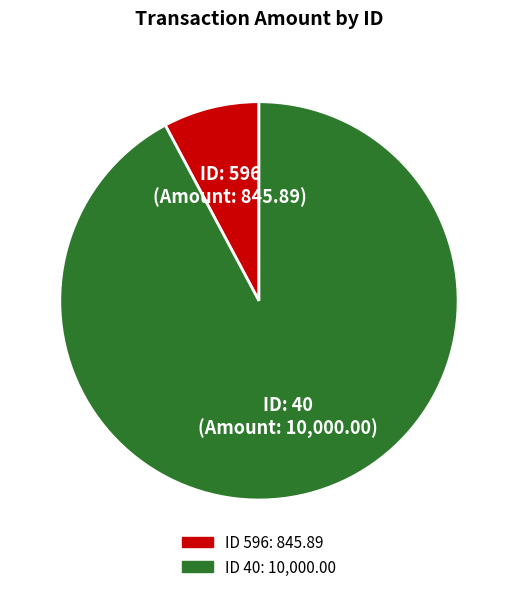

Does any single category account for the majority?

Yes